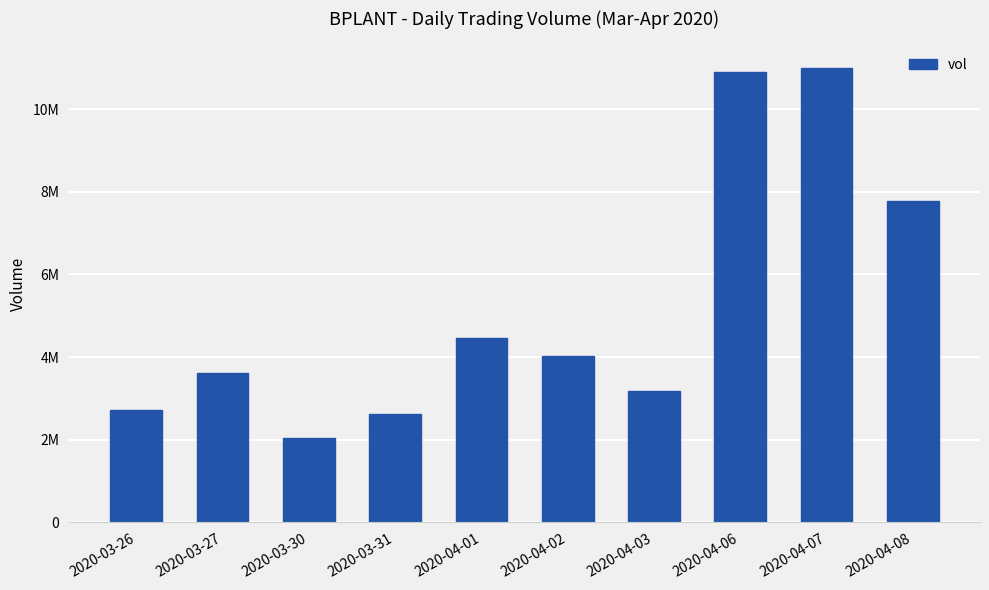

Does the chart contain any negative values?

No